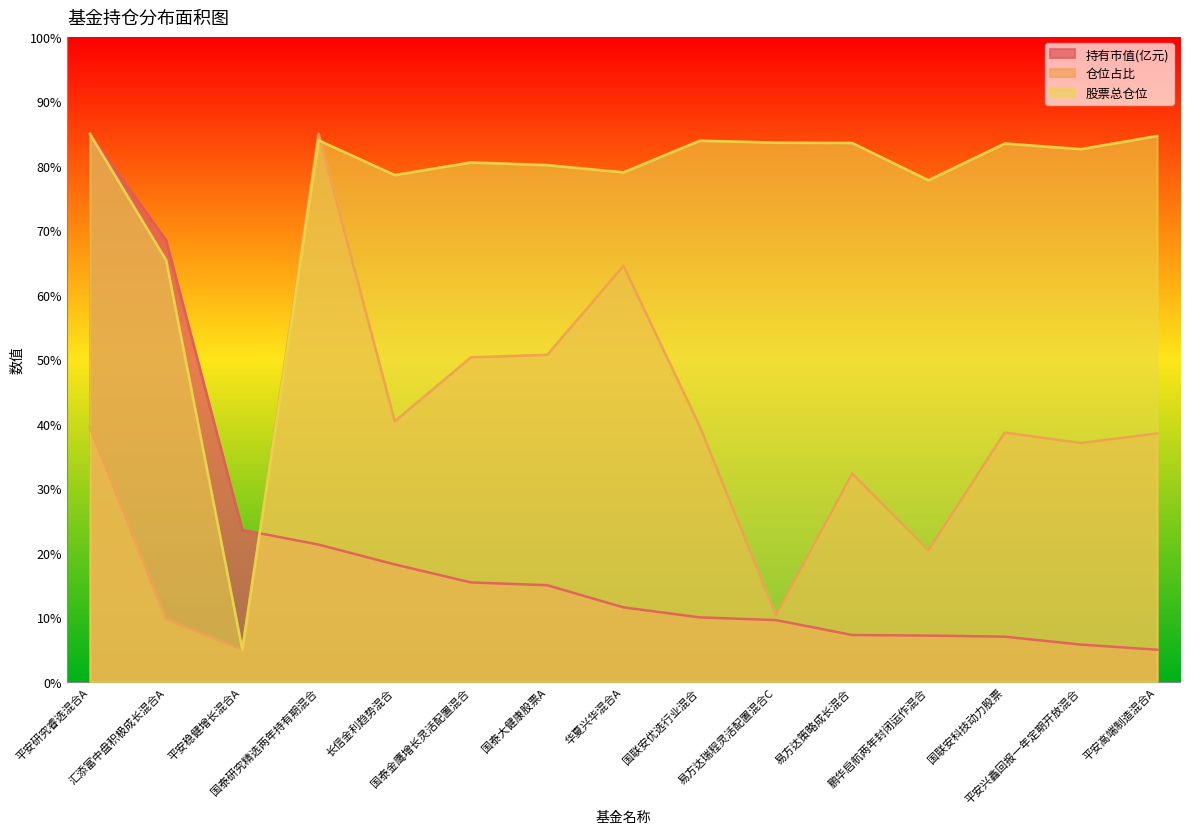

What is the approximate value of 仓位占比 at 平安高端制造混合A?

38.5